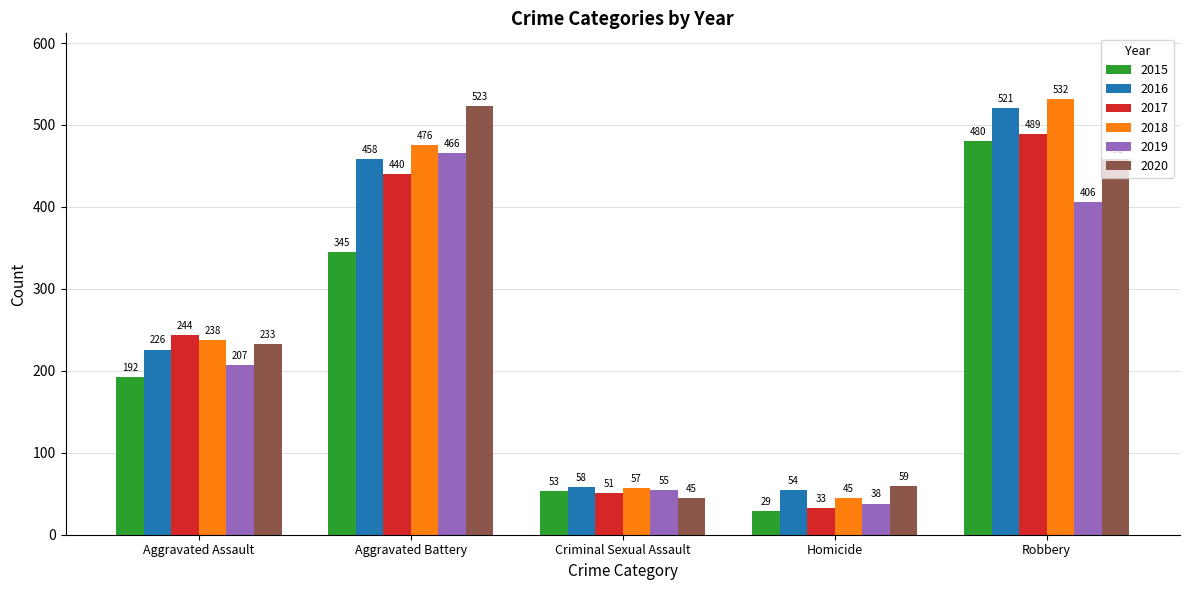

Read the 2018 value at Aggravated Assault, to the nearest 10.

240